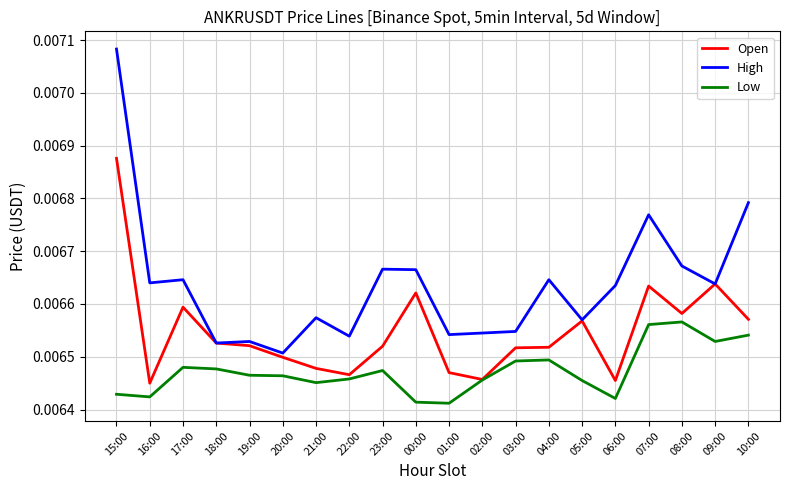

Which series changed the most between 16:00 and 02:00?

High